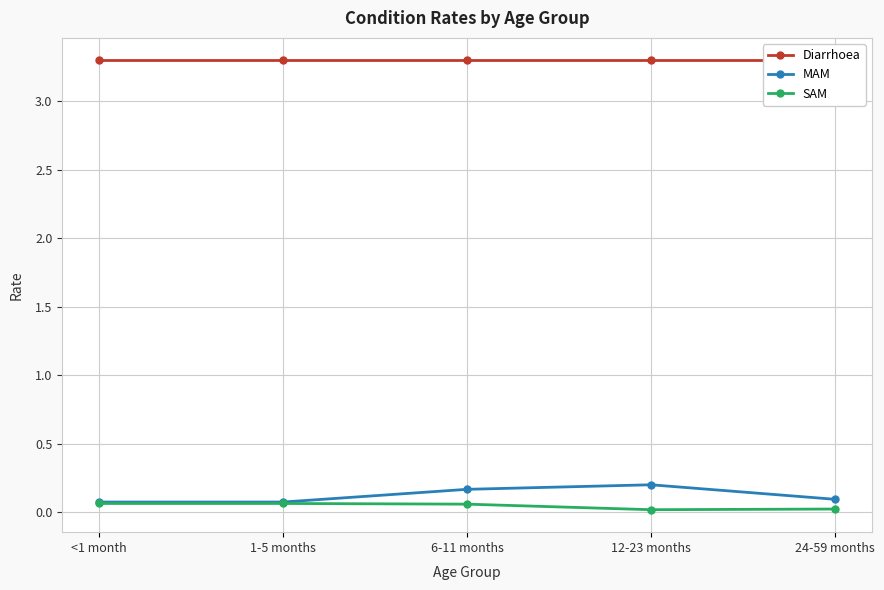

At how many categories does at least one series exceed 3?

5